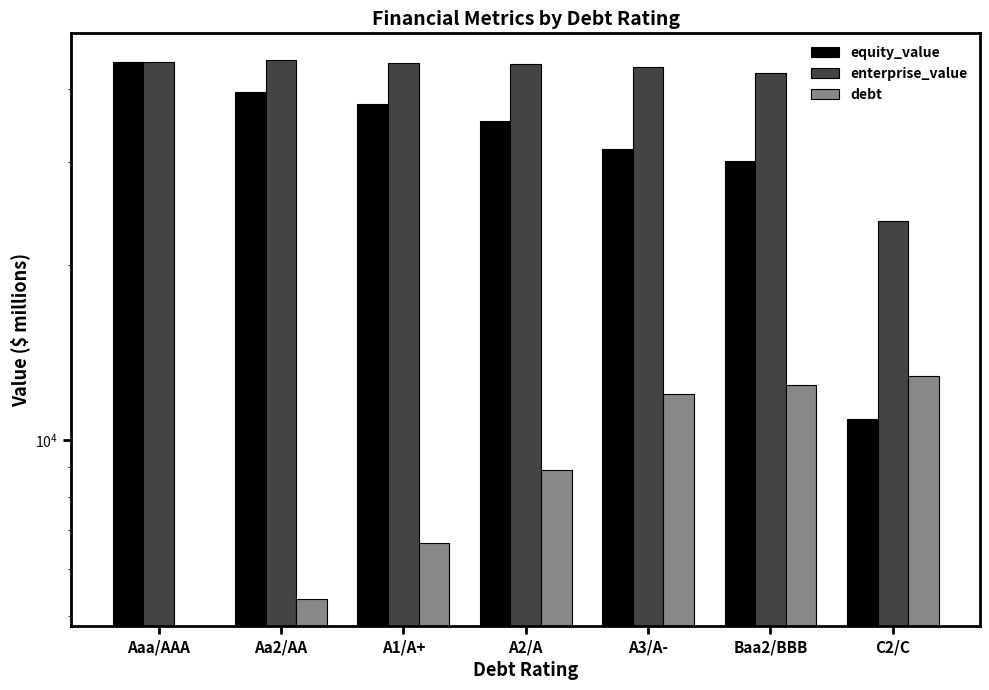

List the series in order of their peak value, highest first.

enterprise_value, equity_value, debt